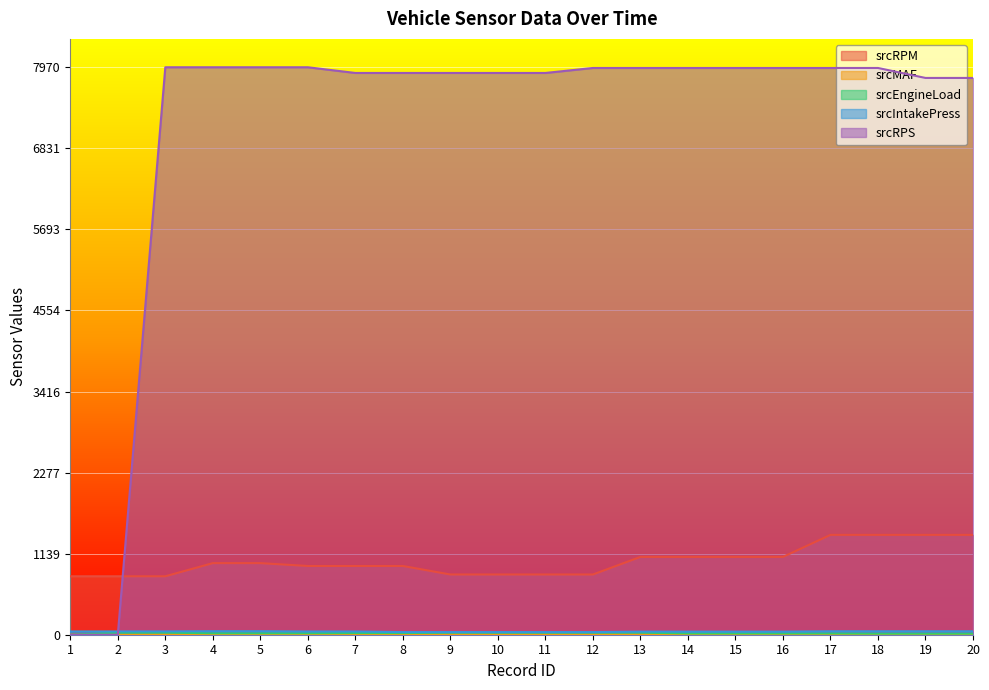

Does the chart display data point markers on the line(s)?

No